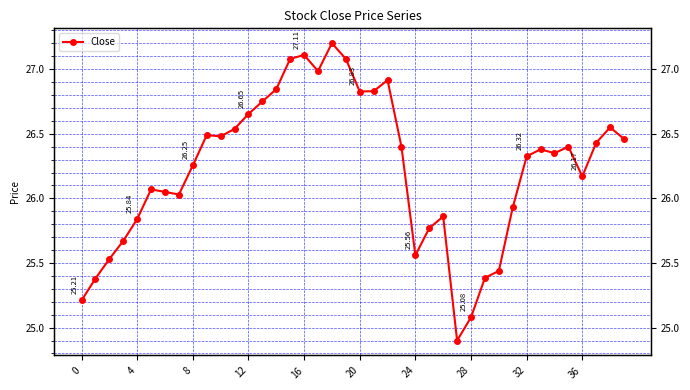

What is the difference between the maximum and second lowest values?

2.1